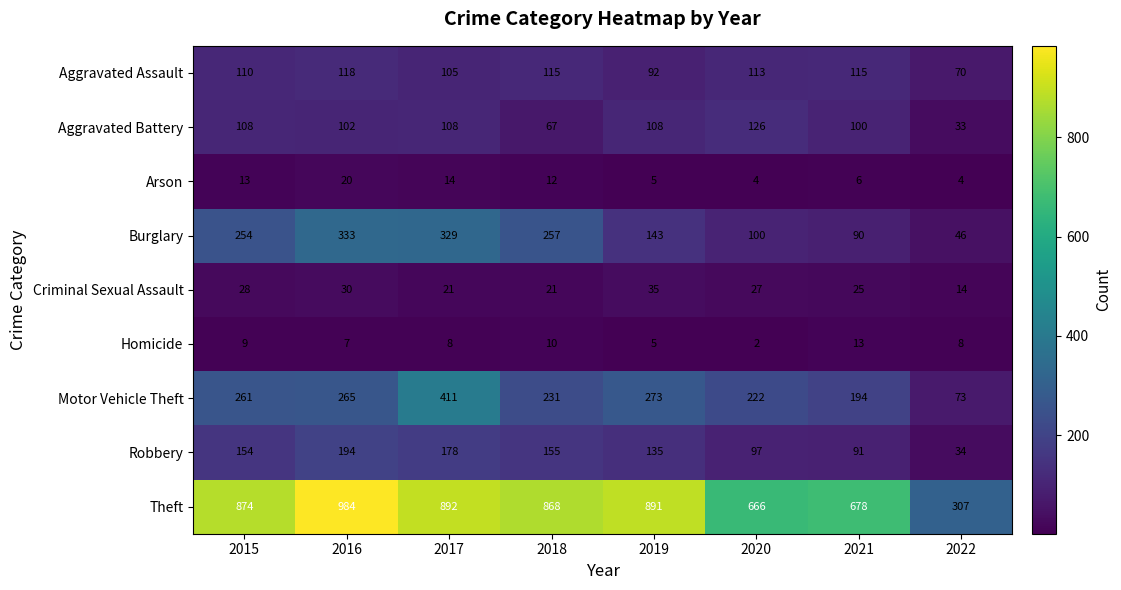

What is the average value of the Burglary series?

194